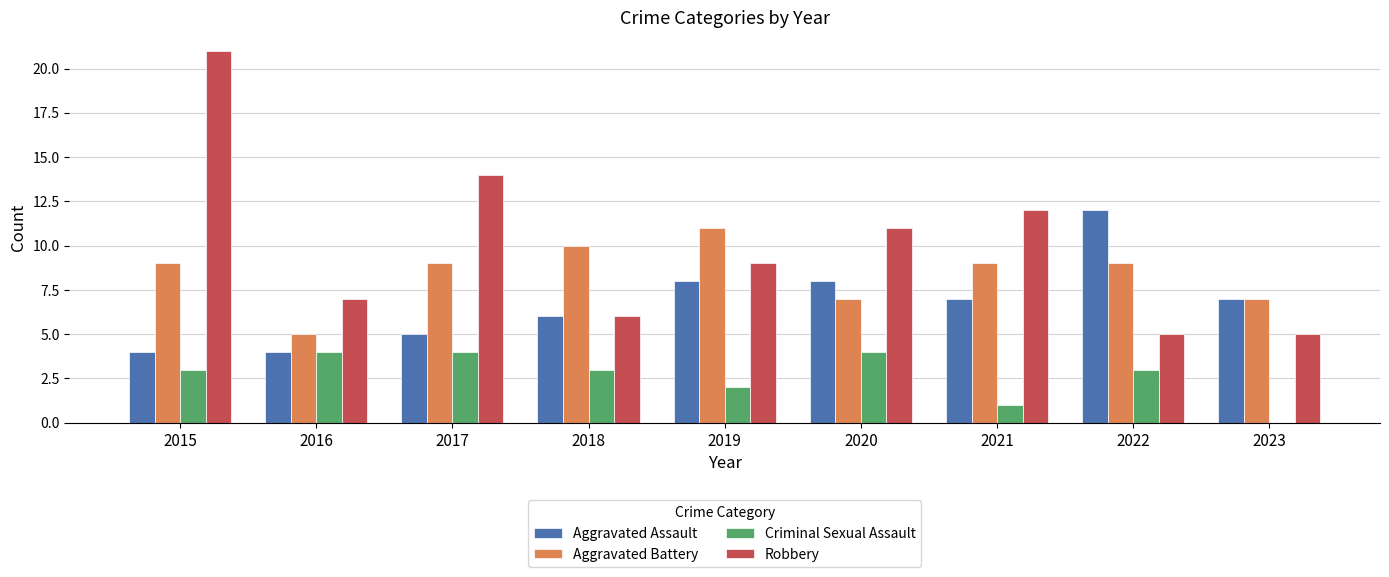

What is the spread (max minus min) of values at 2023?

7